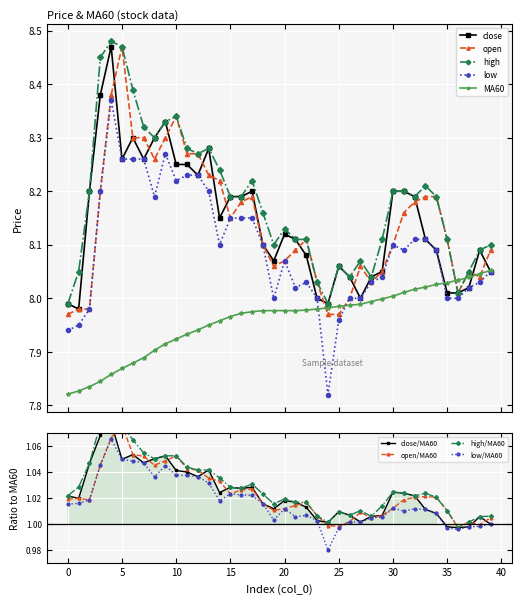

How many lines are shown in the chart?

5